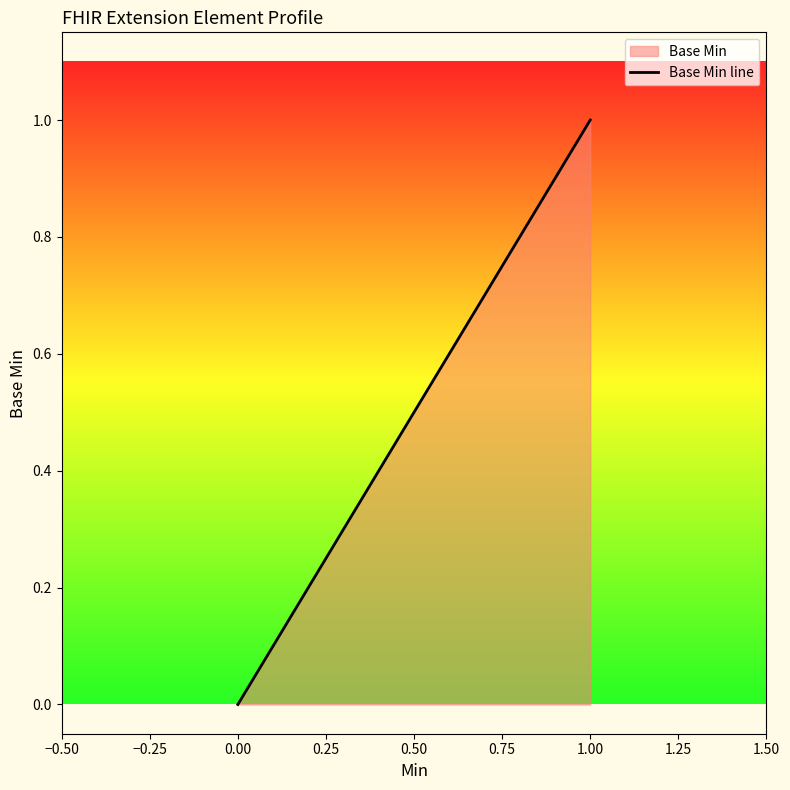

What is the greatest value displayed?

1